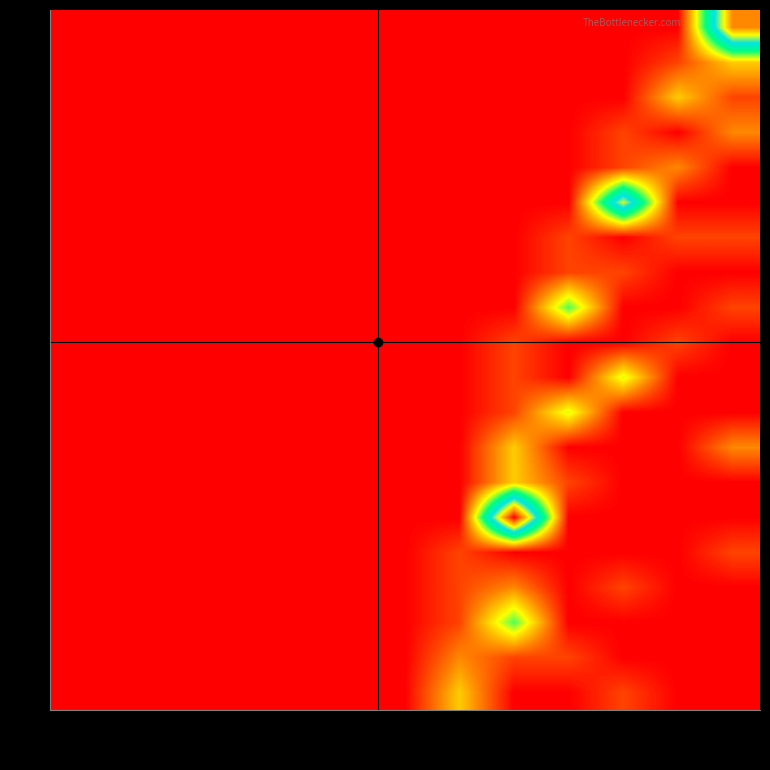

Reading left to right, extract all data points from this chart.

0: t_0=0	t_1=0	t_2=0	t_3=0	t_4=0	t_5=0	t_6=0	t_7=0	t_8=0	t_9=0	t_10=0	t_11=0	t_12=11
1: t_0=0	t_1=0	t_2=0	t_3=0	t_4=0	t_5=0	t_6=0	t_7=0	t_8=0	t_9=0	t_10=0	t_11=1	t_12=3
2: t_0=0	t_1=0	t_2=0	t_3=0	t_4=0	t_5=0	t_6=0	t_7=0	t_8=0	t_9=0	t_10=0	t_11=3	t_12=1
3: t_0=0	t_1=0	t_2=0	t_3=0	t_4=0	t_5=0	t_6=0	t_7=0	t_8=0	t_9=0	t_10=1	t_11=0	t_12=2
4: t_0=0	t_1=0	t_2=0	t_3=0	t_4=0	t_5=0	t_6=0	t_7=0	t_8=0	t_9=0	t_10=1	t_11=2	t_12=0
5: t_0=0	t_1=0	t_2=0	t_3=0	t_4=0	t_5=0	t_6=0	t_7=0	t_8=0	t_9=0	t_10=9	t_11=0	t_12=0
6: t_0=0	t_1=0	t_2=0	t_3=0	t_4=0	t_5=0	t_6=0	t_7=0	t_8=0	t_9=1	t_10=0	t_11=1	t_12=1
7: t_0=0	t_1=0	t_2=0	t_3=0	t_4=0	t_5=0	t_6=0	t_7=0	t_8=0	t_9=1	t_10=1	t_11=0	t_12=0
8: t_0=0	t_1=0	t_2=0	t_3=0	t_4=0	t_5=0	t_6=0	t_7=0	t_8=0	t_9=5	t_10=0	t_11=0	t_12=1
9: t_0=0	t_1=0	t_2=0	t_3=0	t_4=0	t_5=0	t_6=0	t_7=0	t_8=1	t_9=0	t_10=0	t_11=1	t_12=0
10: t_0=0	t_1=0	t_2=0	t_3=0	t_4=0	t_5=0	t_6=0	t_7=0	t_8=1	t_9=0	t_10=4	t_11=0	t_12=0
11: t_0=0	t_1=0	t_2=0	t_3=0	t_4=0	t_5=0	t_6=0	t_7=0	t_8=1	t_9=4	t_10=0	t_11=0	t_12=0
12: t_0=0	t_1=0	t_2=0	t_3=0	t_4=0	t_5=0	t_6=0	t_7=0	t_8=3	t_9=0	t_10=0	t_11=0	t_12=2
13: t_0=0	t_1=0	t_2=0	t_3=0	t_4=0	t_5=0	t_6=0	t_7=0	t_8=3	t_9=1	t_10=0	t_11=0	t_12=0
14: t_0=0	t_1=0	t_2=0	t_3=0	t_4=0	t_5=0	t_6=0	t_7=0	t_8=13	t_9=0	t_10=0	t_11=0	t_12=0
15: t_0=0	t_1=0	t_2=0	t_3=0	t_4=0	t_5=0	t_6=0	t_7=1	t_8=0	t_9=0	t_10=0	t_11=0	t_12=1
16: t_0=0	t_1=0	t_2=0	t_3=0	t_4=0	t_5=0	t_6=0	t_7=1	t_8=2	t_9=0	t_10=1	t_11=0	t_12=0
17: t_0=0	t_1=0	t_2=0	t_3=0	t_4=0	t_5=0	t_6=0	t_7=1	t_8=5	t_9=0	t_10=0	t_11=0	t_12=0
18: t_0=0	t_1=0	t_2=0	t_3=0	t_4=0	t_5=0	t_6=0	t_7=2	t_8=1	t_9=1	t_10=0	t_11=0	t_12=0
19: t_0=0	t_1=0	t_2=0	t_3=0	t_4=0	t_5=0	t_6=0	t_7=3	t_8=0	t_9=0	t_10=1	t_11=0	t_12=0